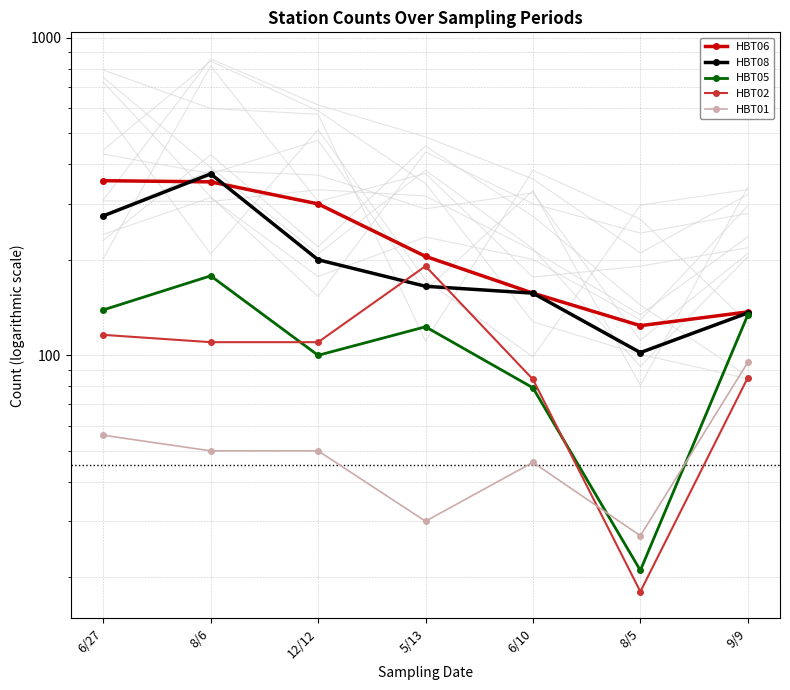

How many data points in HBT05 are less than 123?

3